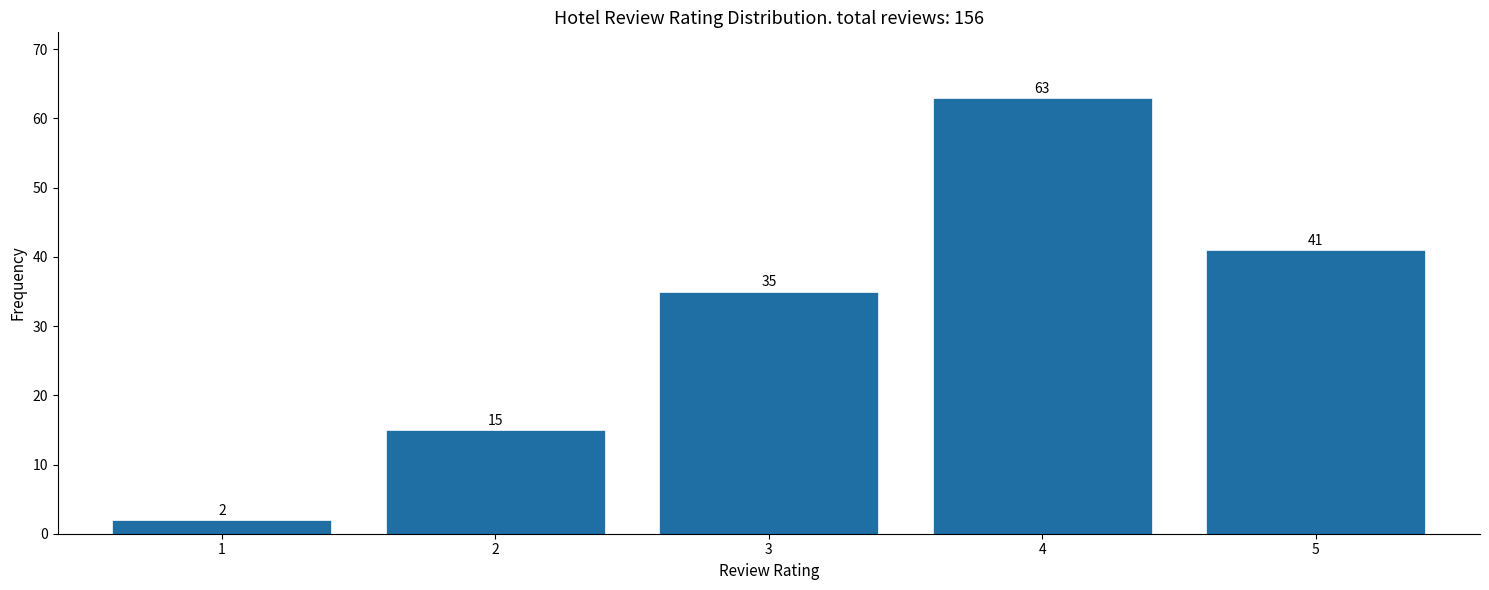

Reading left to right, what are all the values shown in this chart?

1=2	2=15	3=35	4=63	5=41